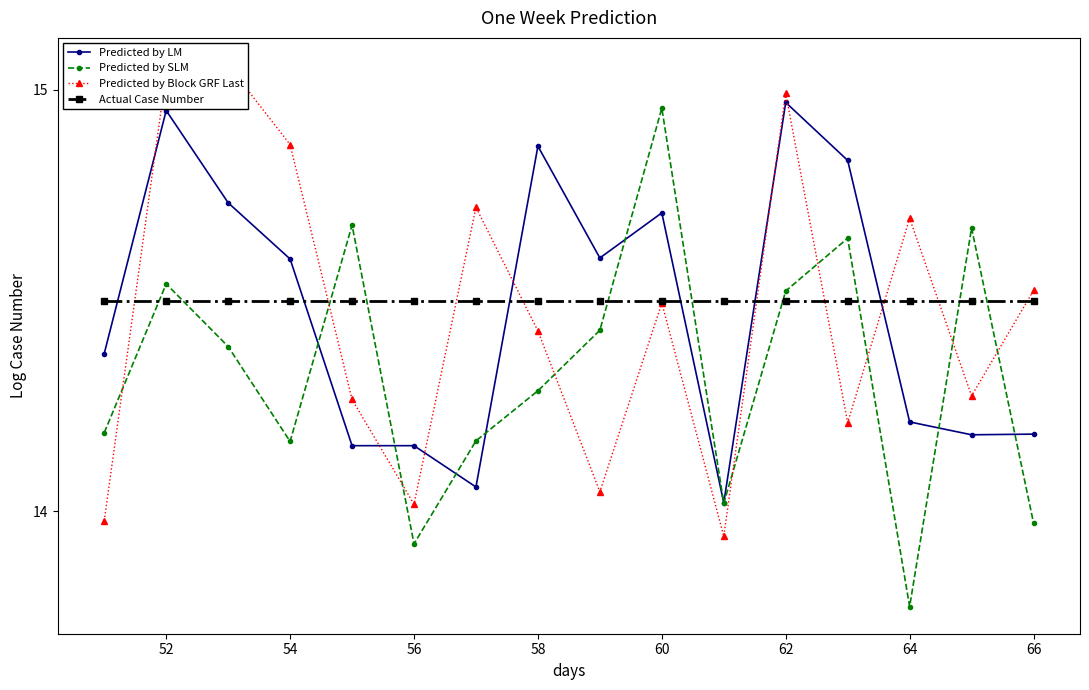

At how many categories does at least one series exceed 14?

16